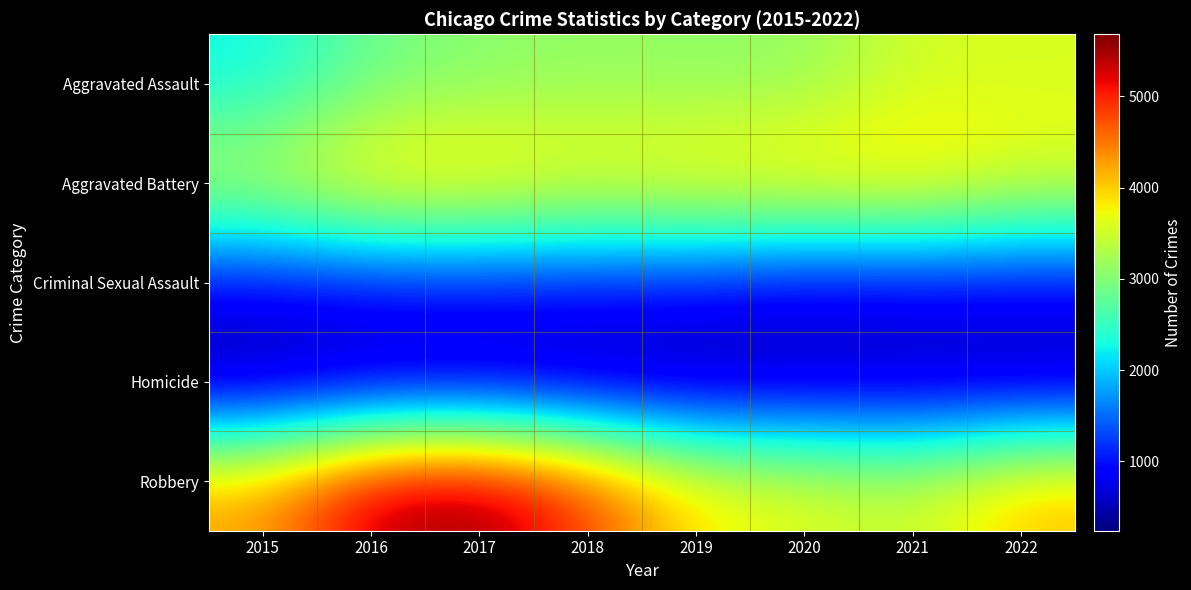

Reading left to right, what are all the values shown in this chart?

Aggravated Assault: 2015=2226	2016=2872	2017=3034	2018=3120	2019=3077	2020=3102	2021=3532	2022=3569
Aggravated Battery: 2015=3486	2016=4073	2017=4037	2018=3827	2019=3953	2020=4026	2021=4034	2022=3693
Criminal Sexual Assault: 2015=894	2016=974	2017=1005	2018=1005	2019=975	2020=782	2021=854	2022=869
Homicide: 2015=241	2016=349	2017=356	2018=278	2019=258	2020=381	2021=379	2022=343
Robbery: 2015=4281	2016=5489	2017=5681	2018=4896	2019=3869	2020=3677	2021=3463	2022=4137